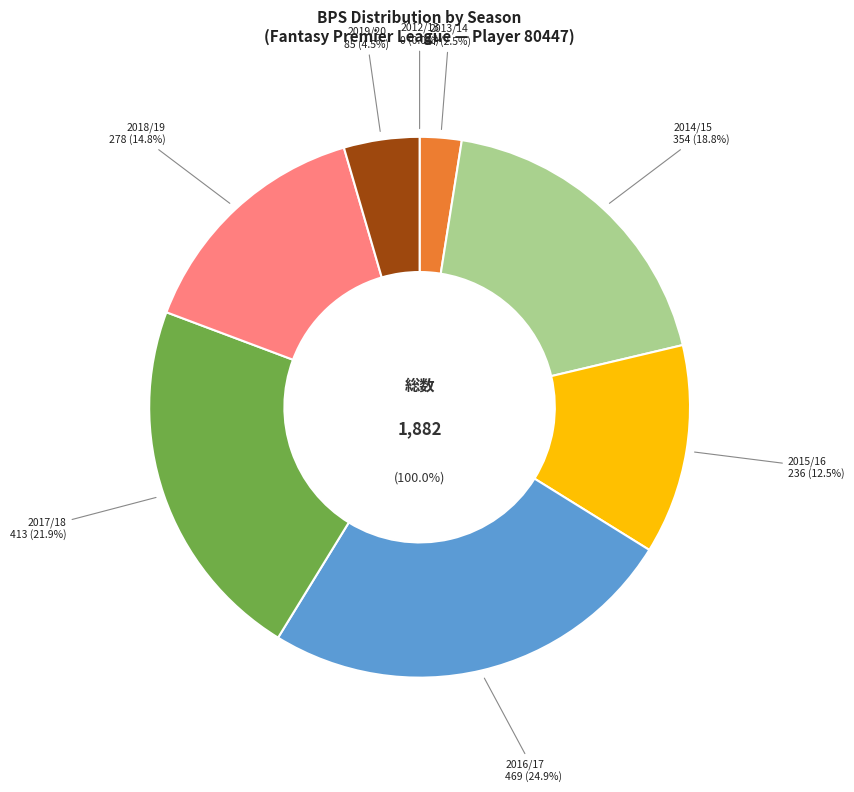

Combined, do 2015/16 and 2016/17 account for over 50%?

No